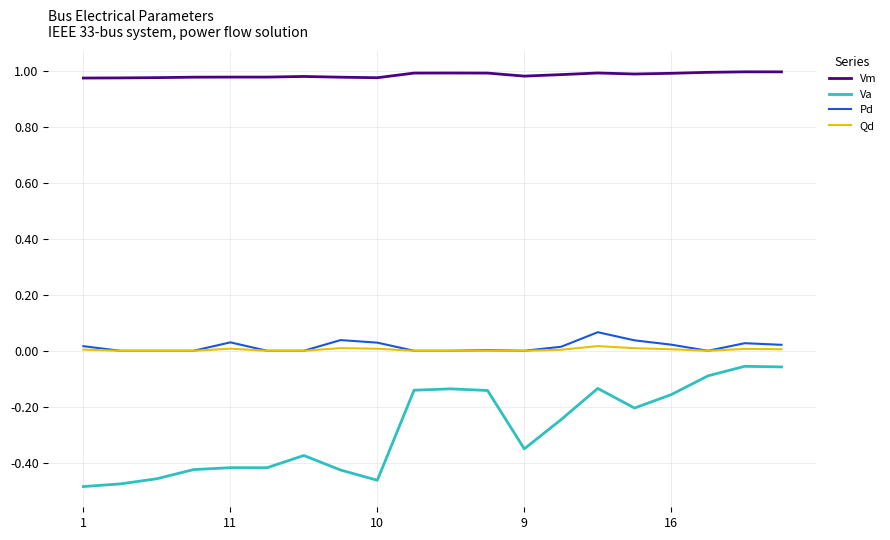

Which series has the largest range (max minus min)?

Va